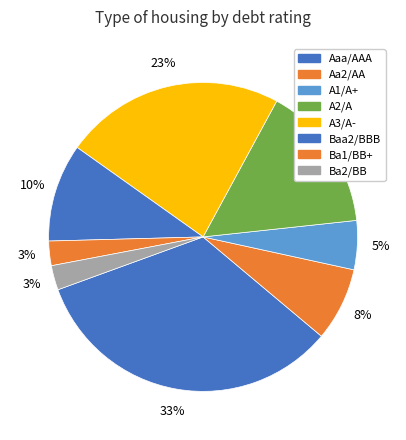

To the nearest percent, what is the combined percentage of Aa2/AA and A1/A+?

15%